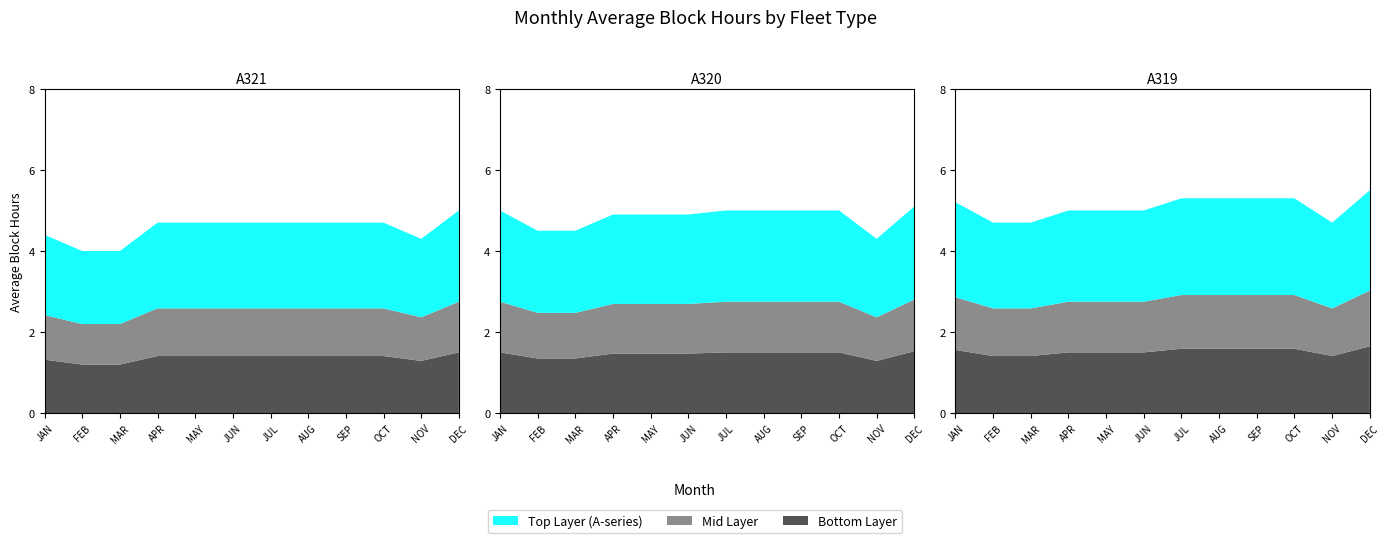

Reading right to left, transcribe all the data shown in this chart.

A321: 5.0	4.3	4.7	4.7	4.7	4.7	4.7	4.7	4.7	4.0	4.0	4.4
A320: 5.1	4.3	5.0	5.0	5.0	5.0	4.9	4.9	4.9	4.5	4.5	5.0
A319: 5.5	4.7	5.3	5.3	5.3	5.3	5.0	5.0	5.0	4.7	4.7	5.2